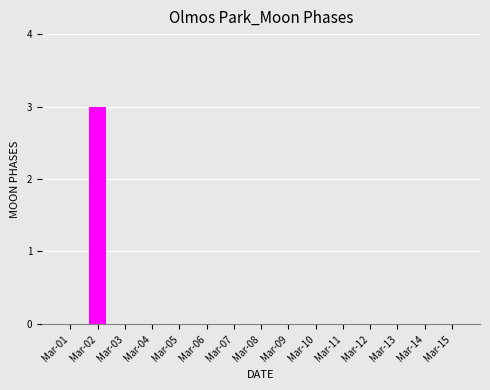

What is the change in value from Mar-02 to Mar-05?

-3